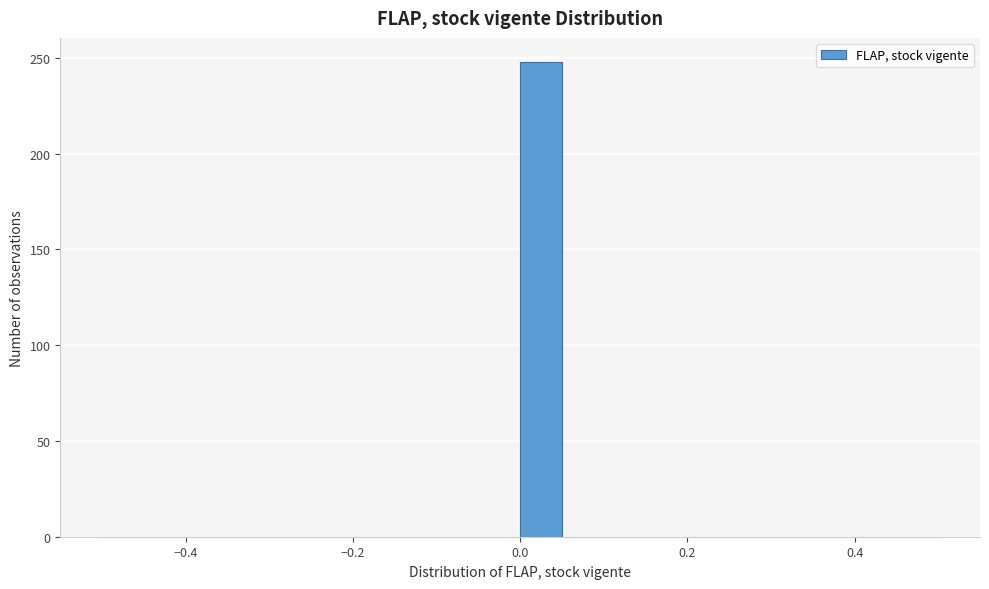

Around what value on the x-axis is the tallest bar? Give the approximate position of its centre, as read against the axis.

0.02